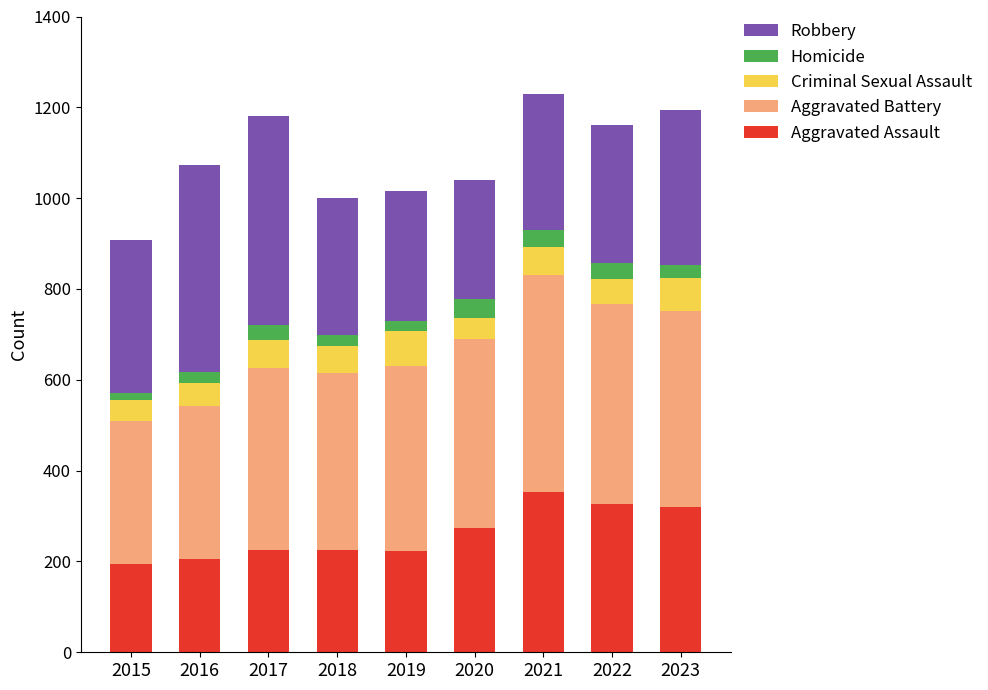

Count the number of categories in the chart.

9